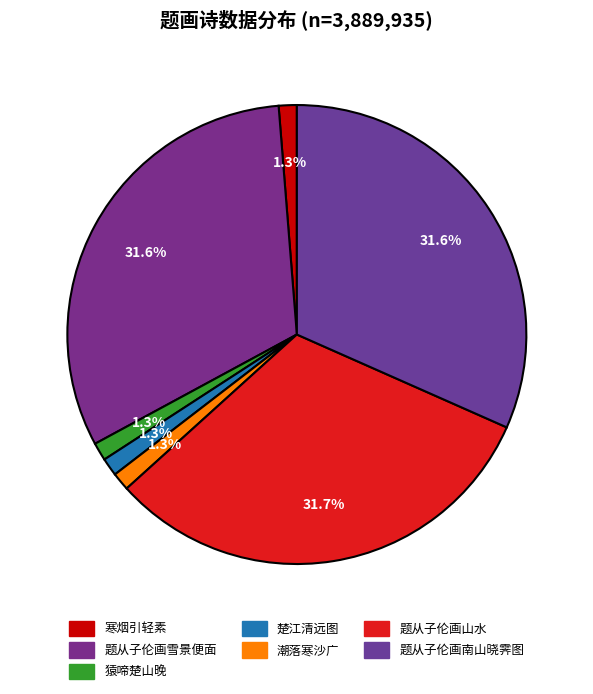

Count the number of slices in the pie.

7